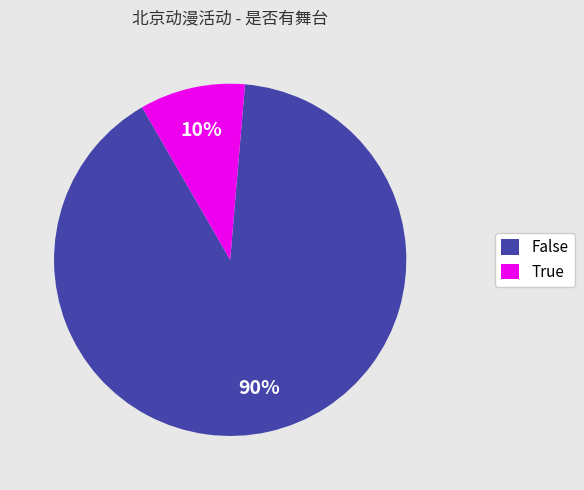

Does any single category account for the majority?

Yes